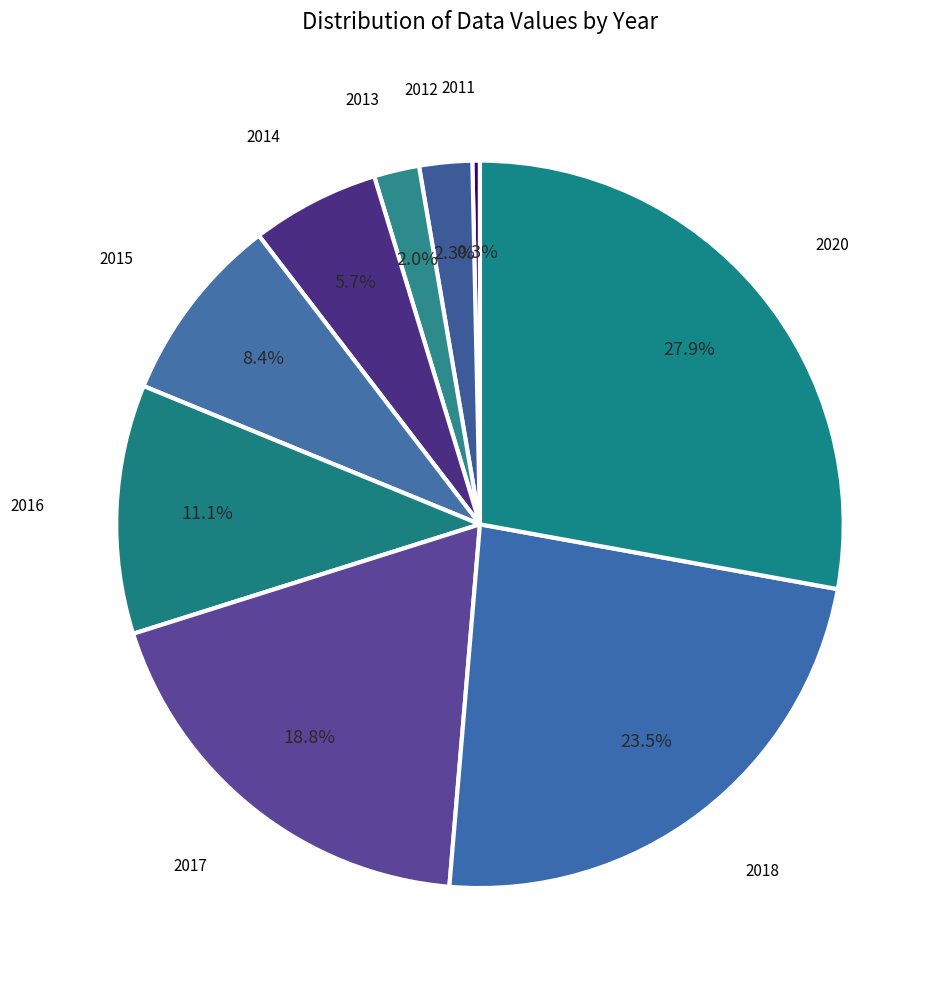

How many segments does this pie chart have?

9